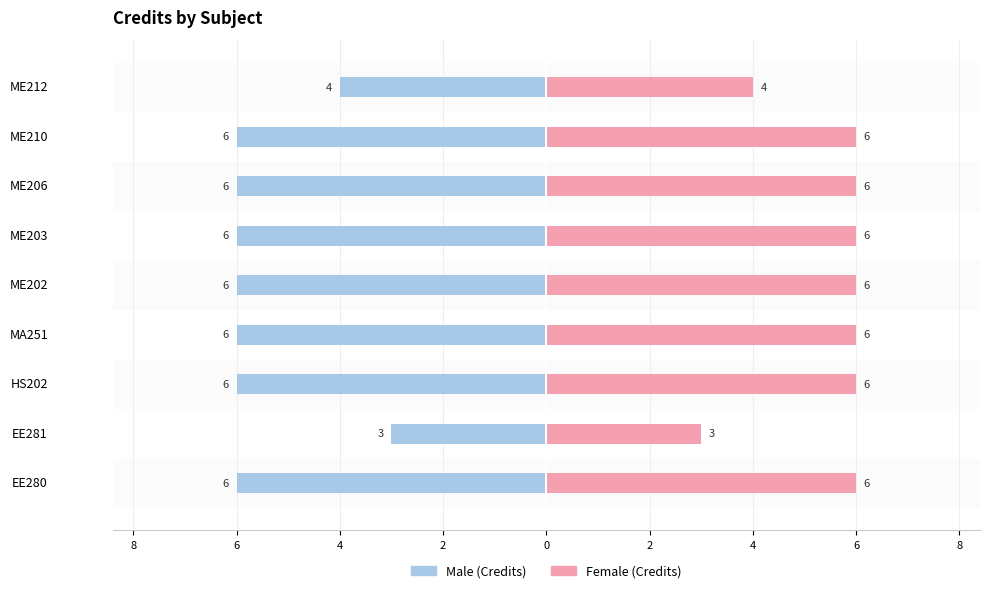

What is the difference between the maximum and minimum values in the Male series?

3